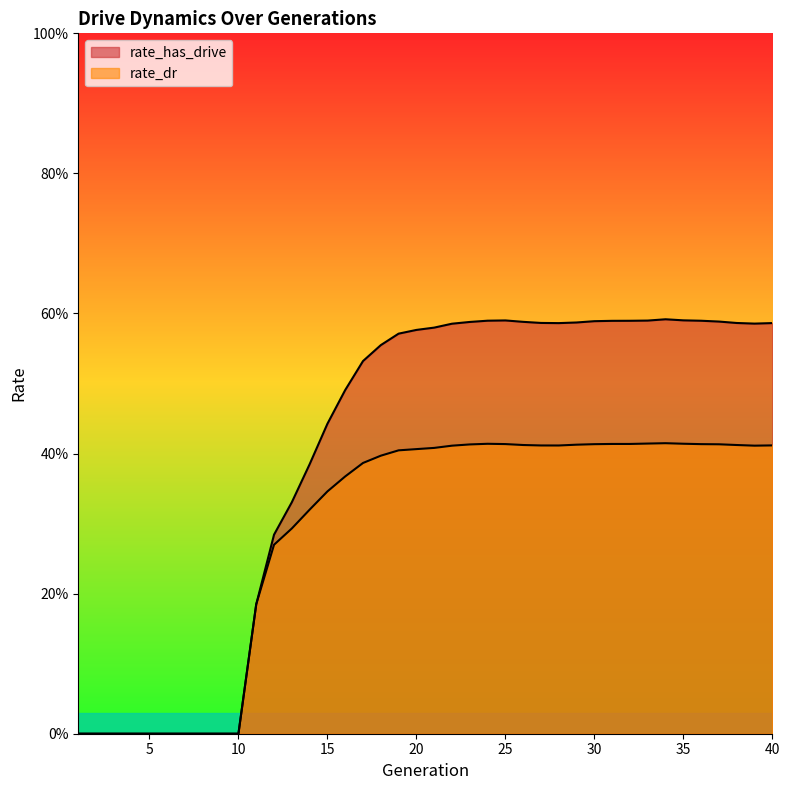

True or false: rate_dr has a value of 0.2 at 9.

False